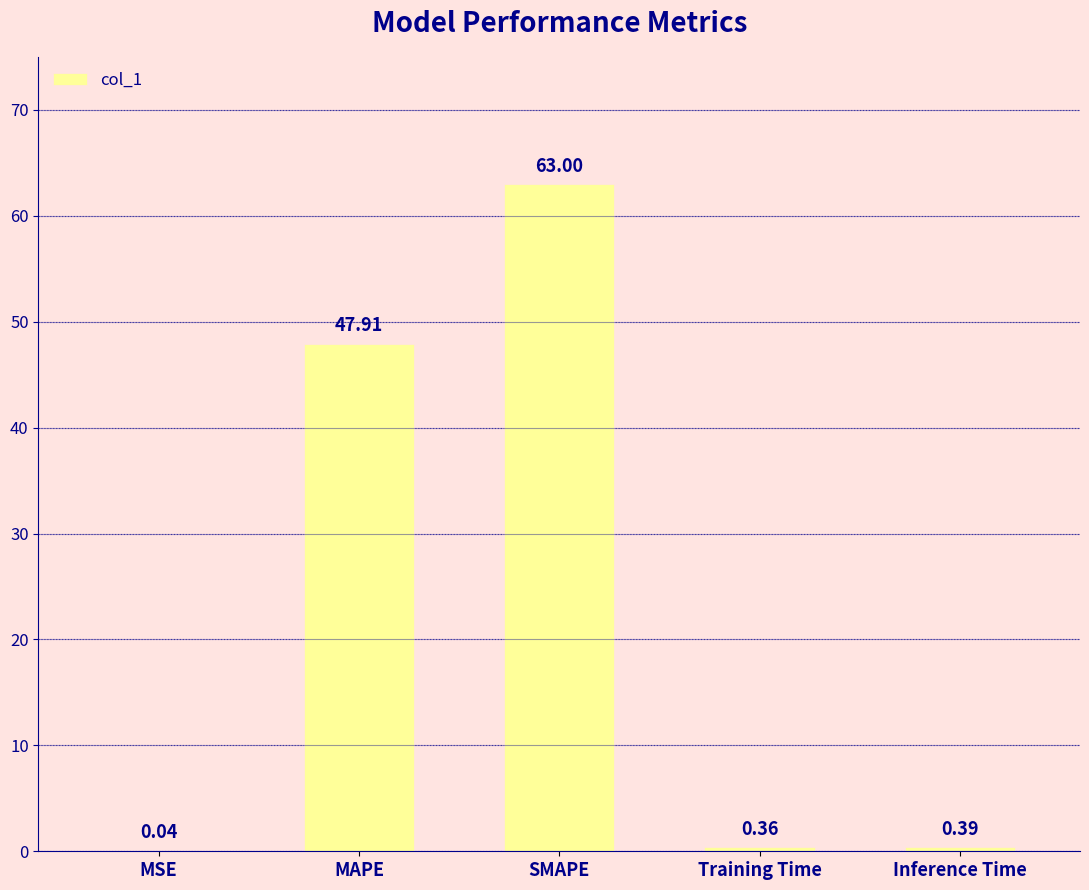

Which has a higher value, Inference Time or MAPE?

MAPE